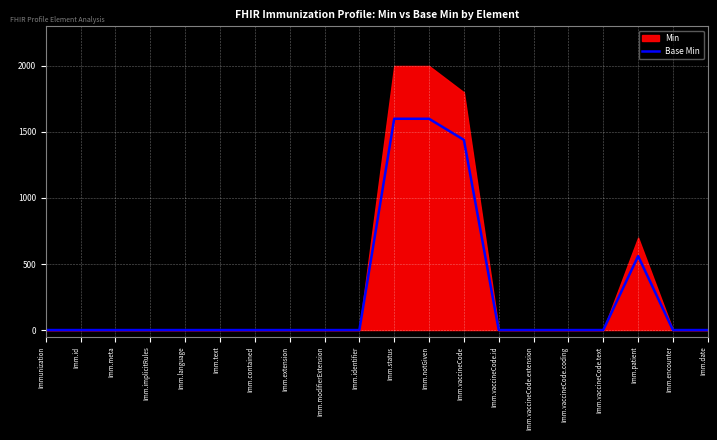

True or false: the data shows 1600 at Imm.status.

True